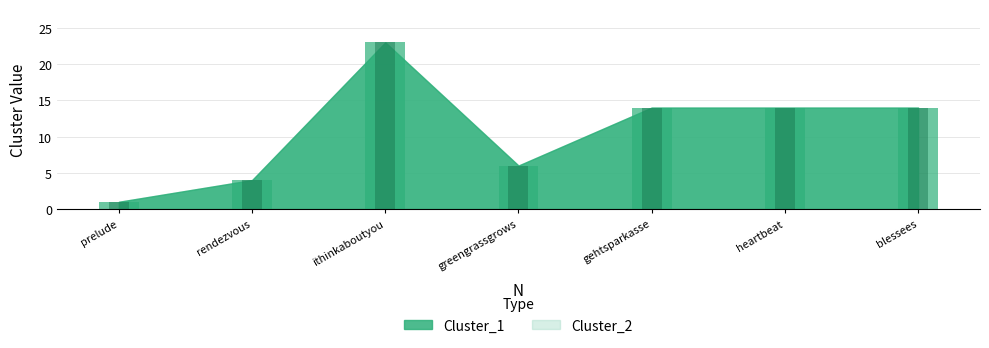

What is the sum of all Cluster_2 values?

76